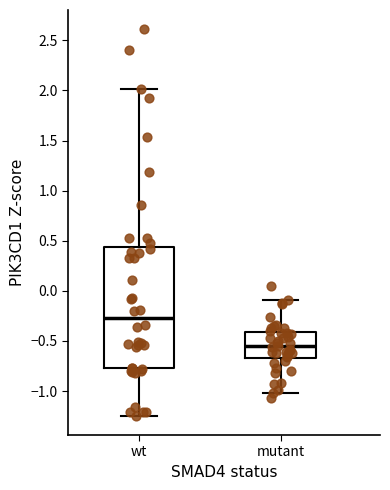

Which box is the tallest, from its lower edge to its upper edge?

wt